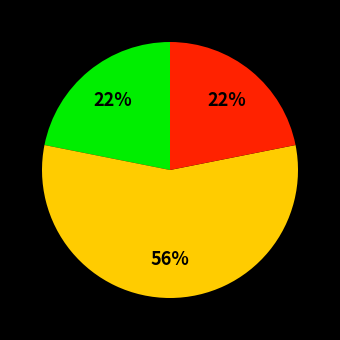

Is there a majority slice in this chart?

Yes